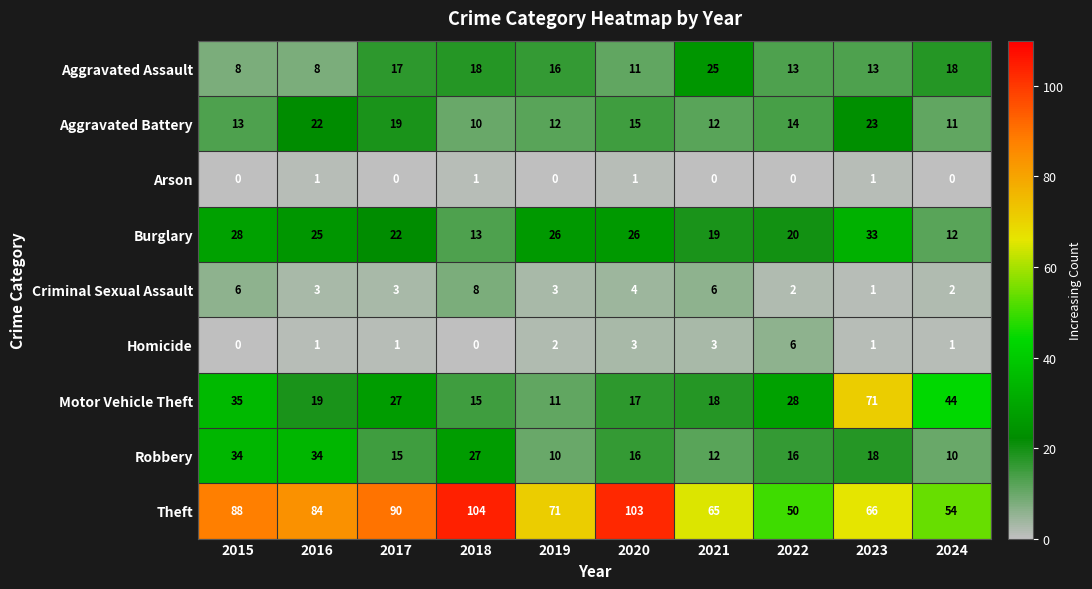

At which label does Motor Vehicle Theft reach its peak?

2023